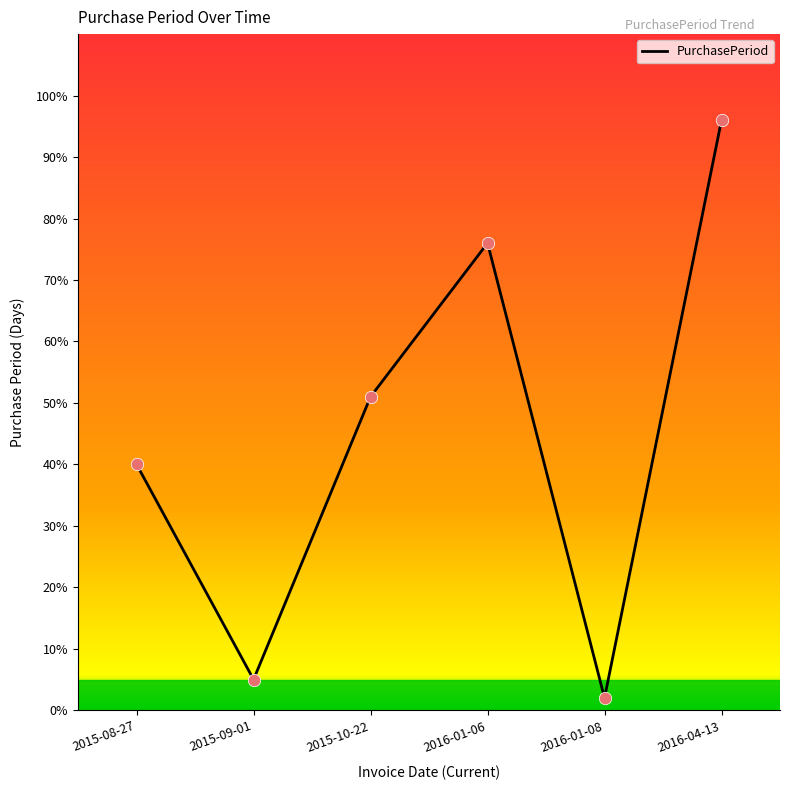

What is the ratio of the value at 2015-10-22 to the value at 2016-04-13?

0.5